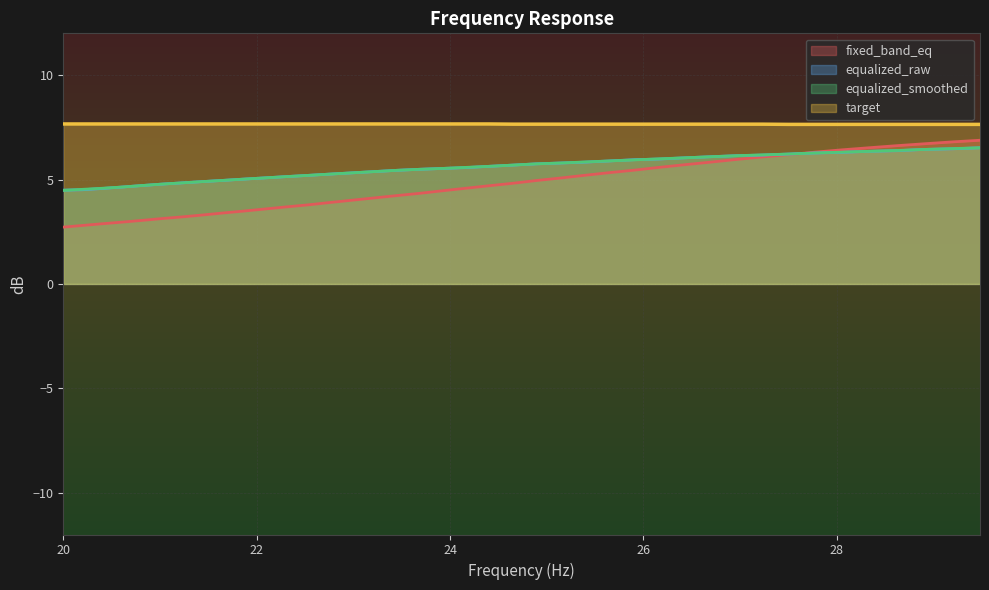

At how many categories does at least one series exceed 4?

40